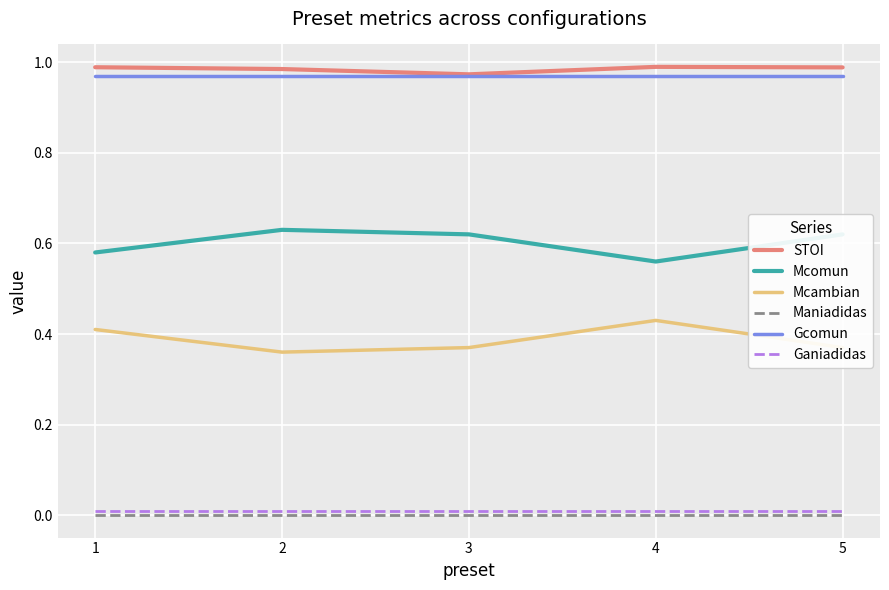

Is it true that STOI equals 1.0 at 2?

True